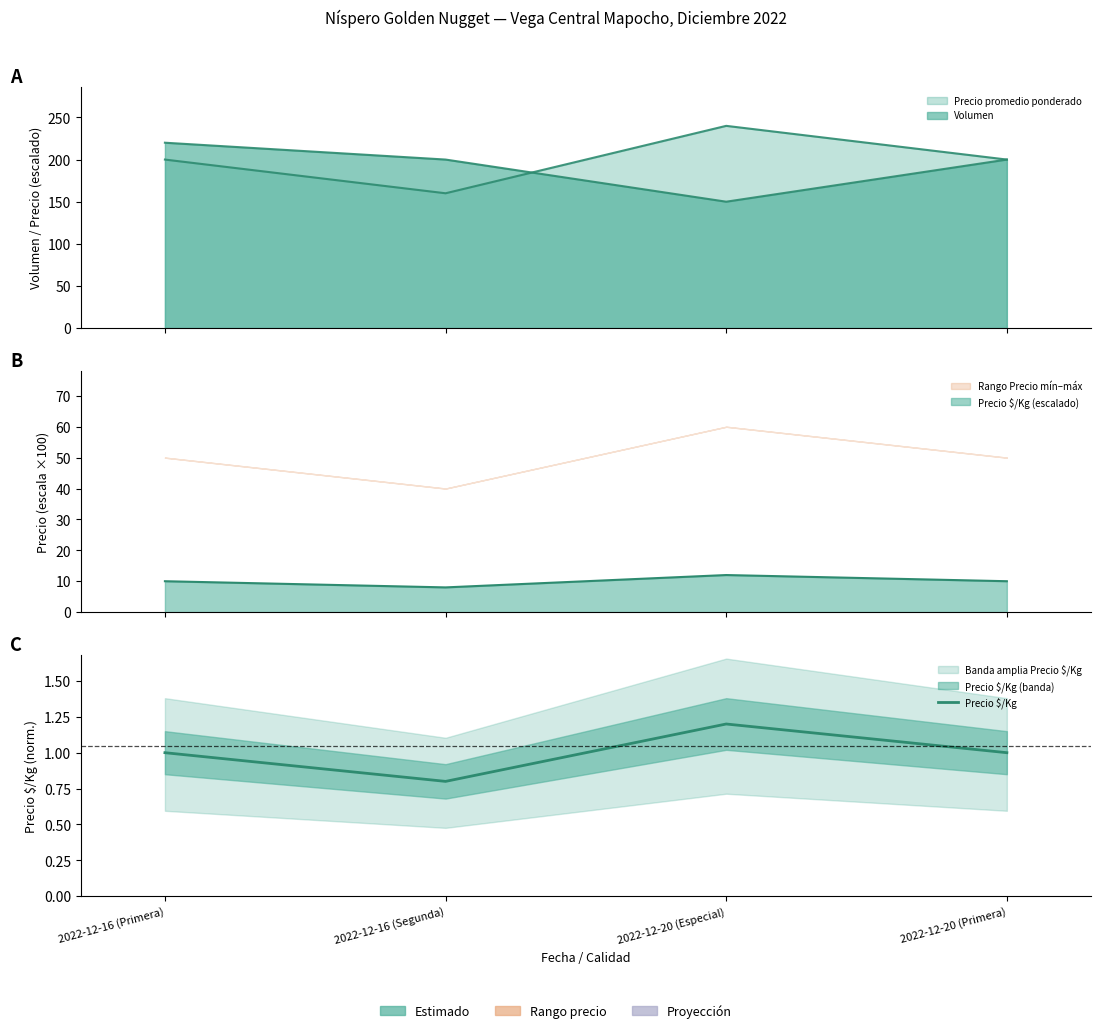

At which label is the value closest to 1?

2022-12-16 (Primera)